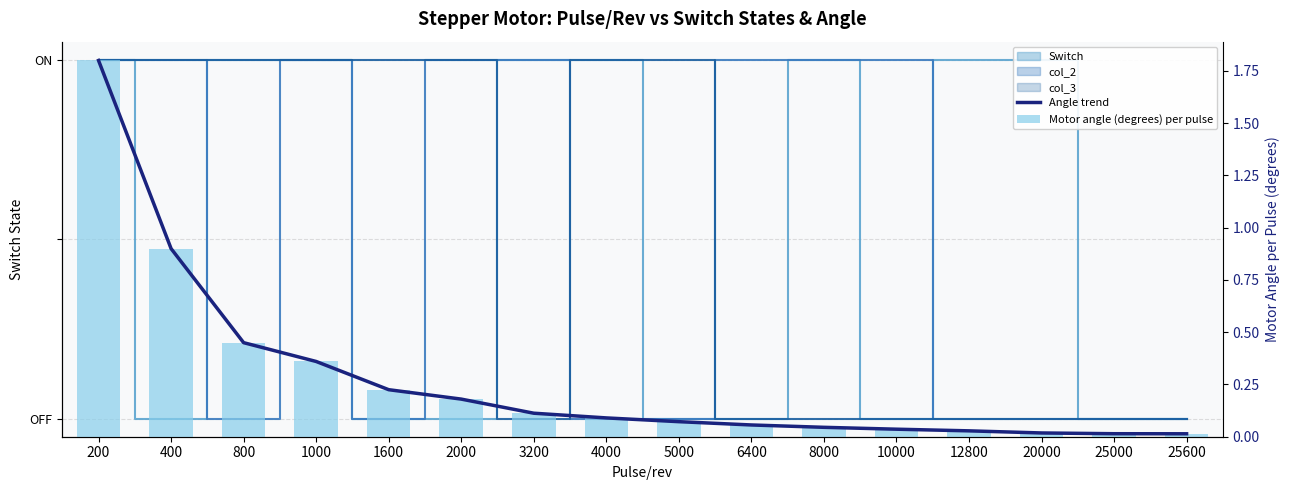

Does the chart contain any negative values?

No